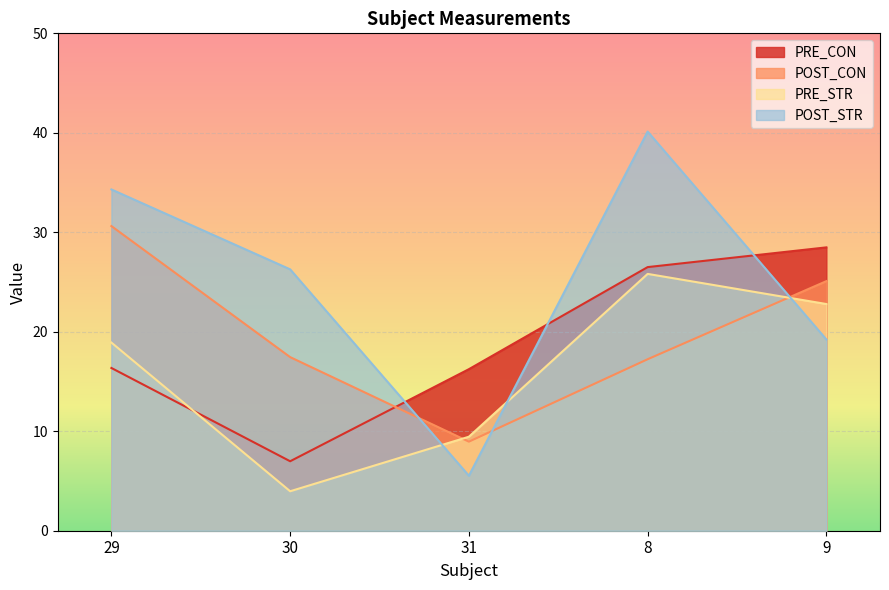

True or false: POST_CON and PRE_STR cross at least once.

True